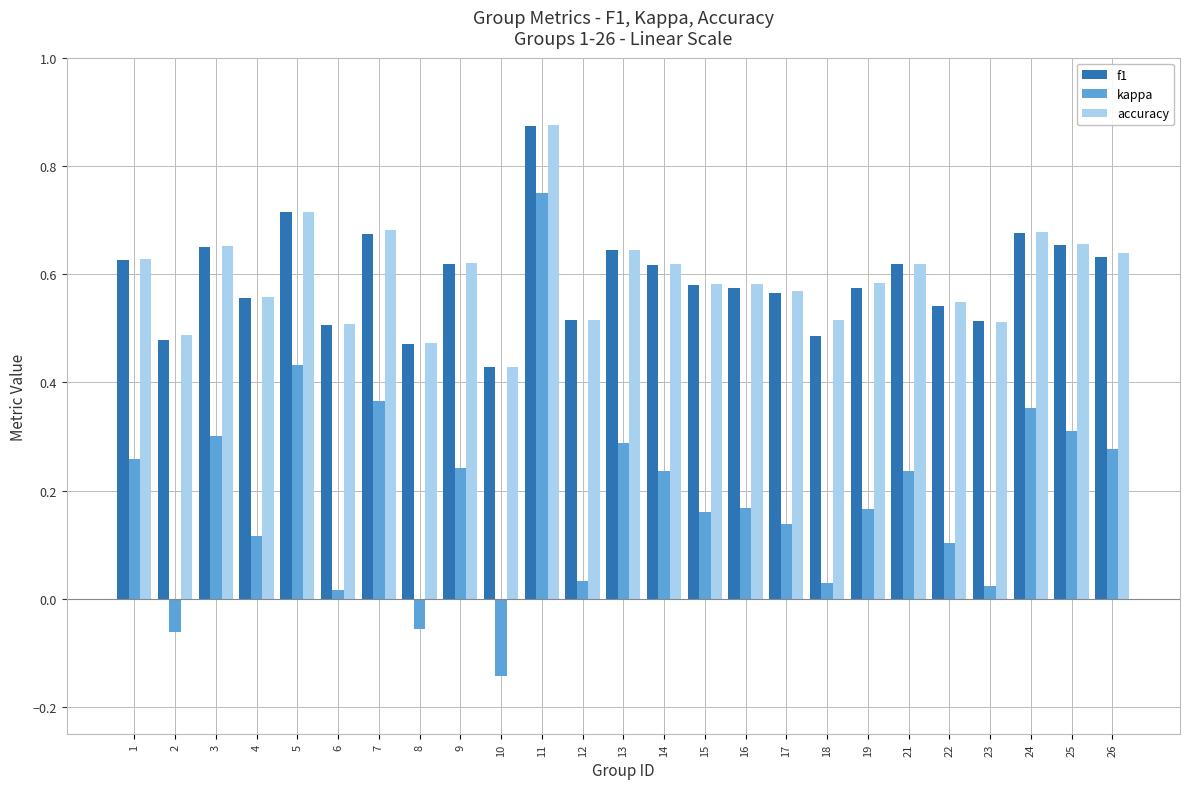

How many categories are shown in the chart?

25